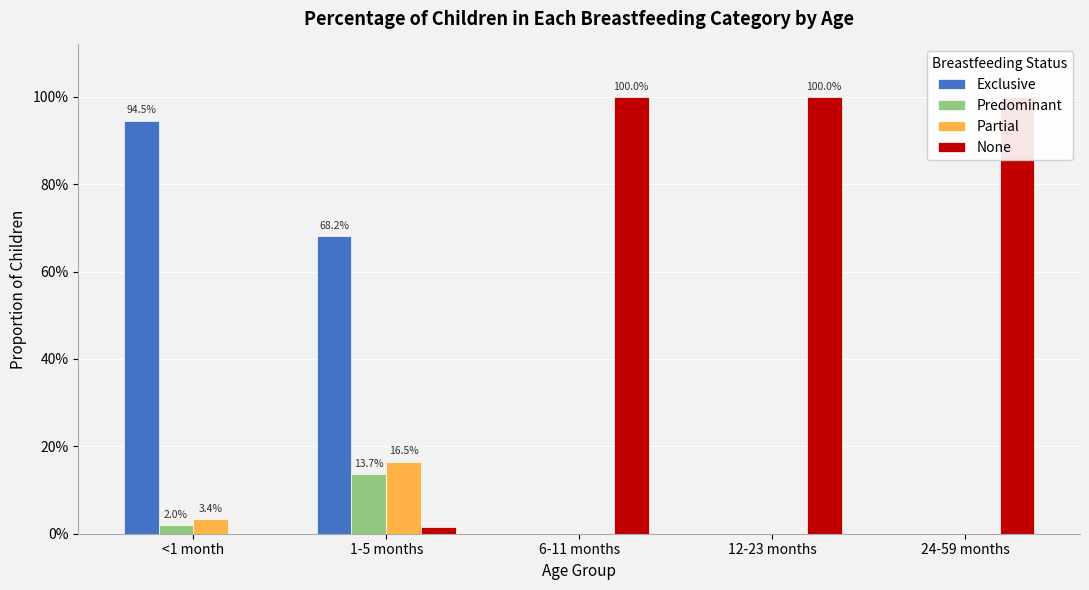

Is the value of Partial at 24-59 months greater than the value of Predominant at 12-23 months?

No